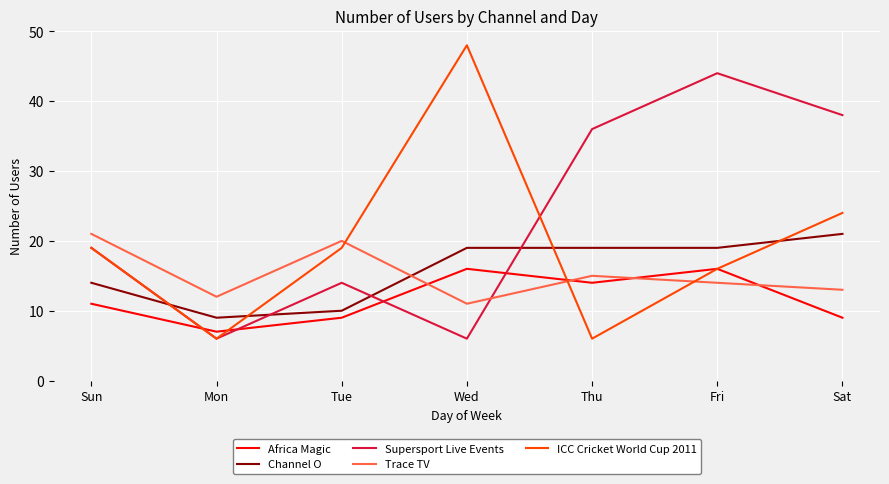

At Sat, list the series in order from smallest to largest.

Africa Magic, Trace TV, Channel O, ICC Cricket World Cup 2011, Supersport Live Events